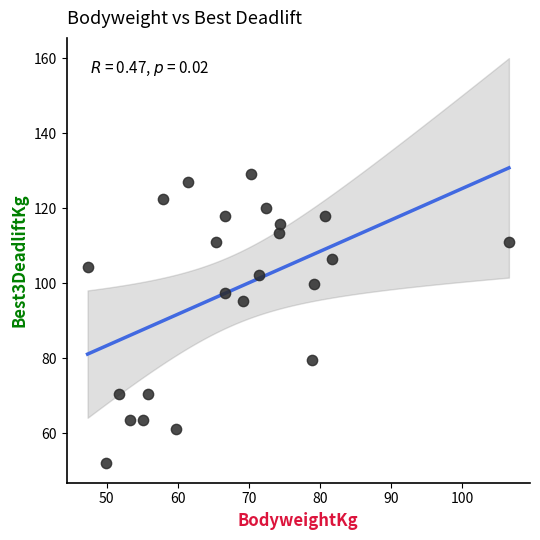

What is the range of Y values (max minus min)?

77.1